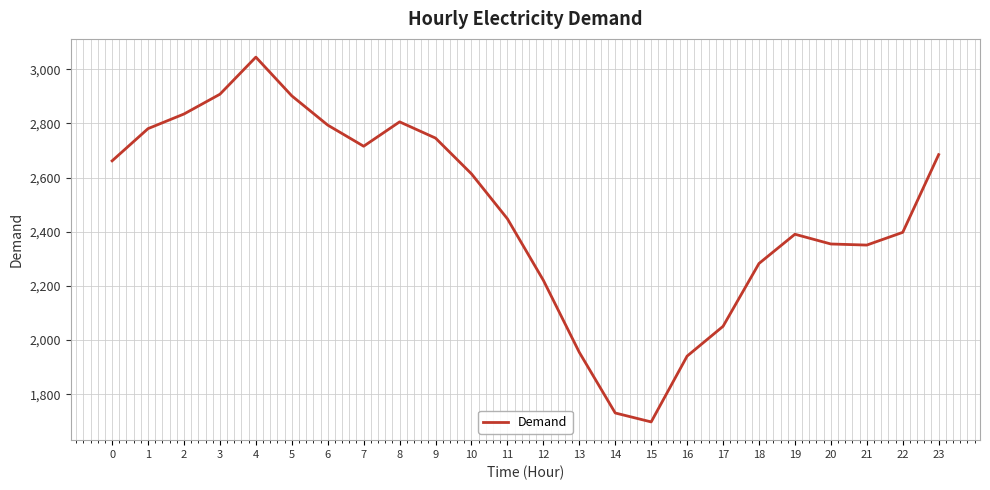

At which category does the chart reach its peak across all series?

4